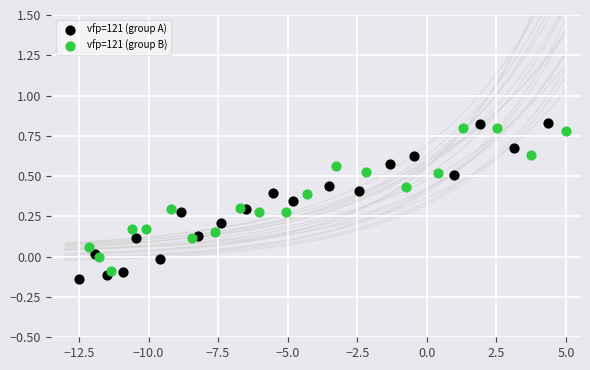

Which series has the largest Y range (max minus min)?

vfp=121 (group A)